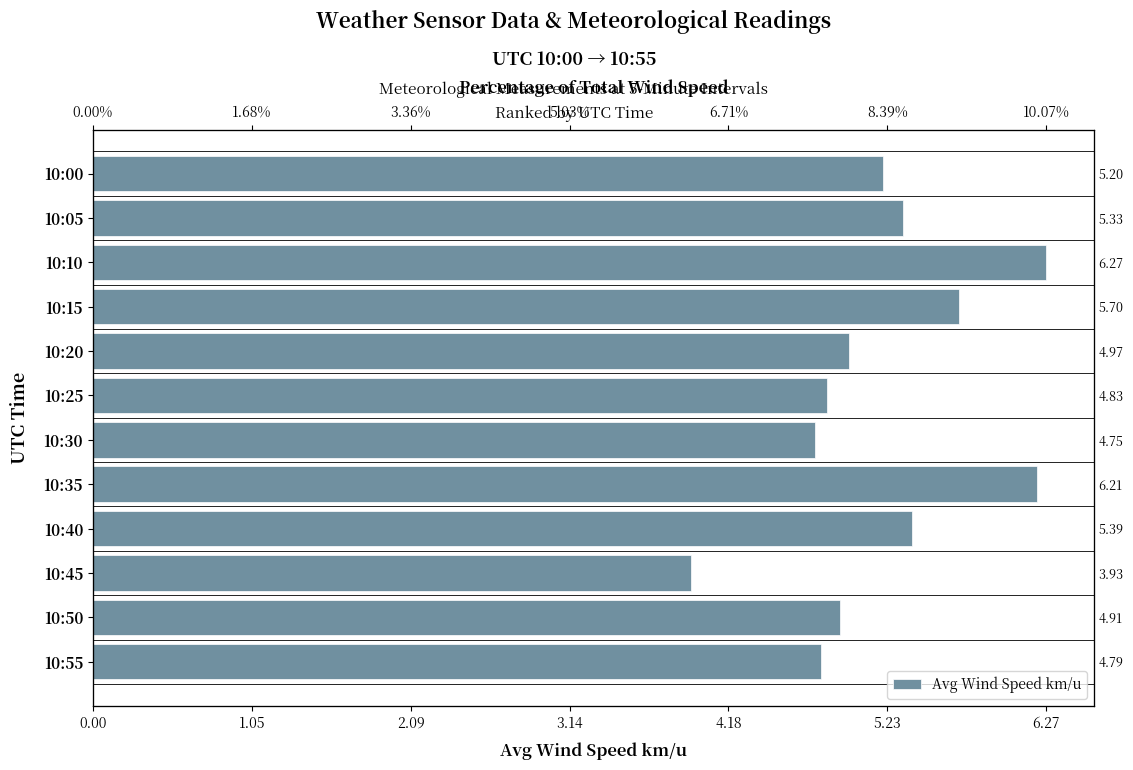

Reading right to left, what are all the values shown in this chart?

4.8	4.9	3.9	5.4	6.2	4.8	4.8	5.0	5.7	6.3	5.3	5.2